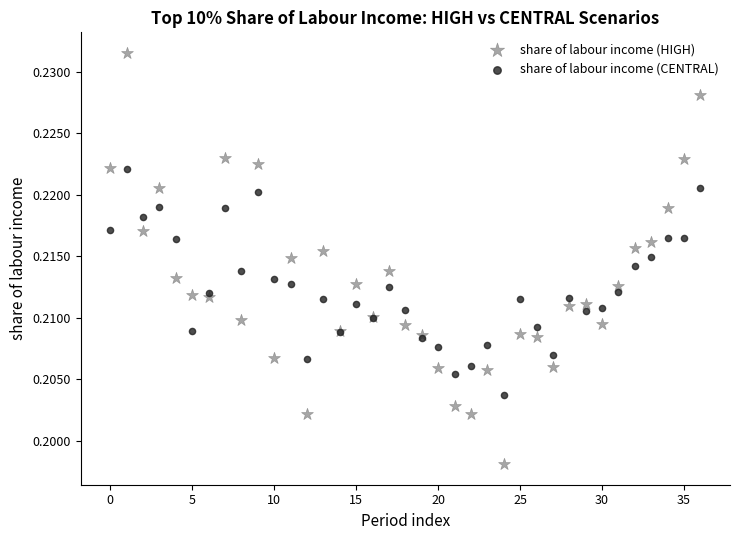

Which series has the largest Y range (max minus min)?

share of labour income (HIGH)